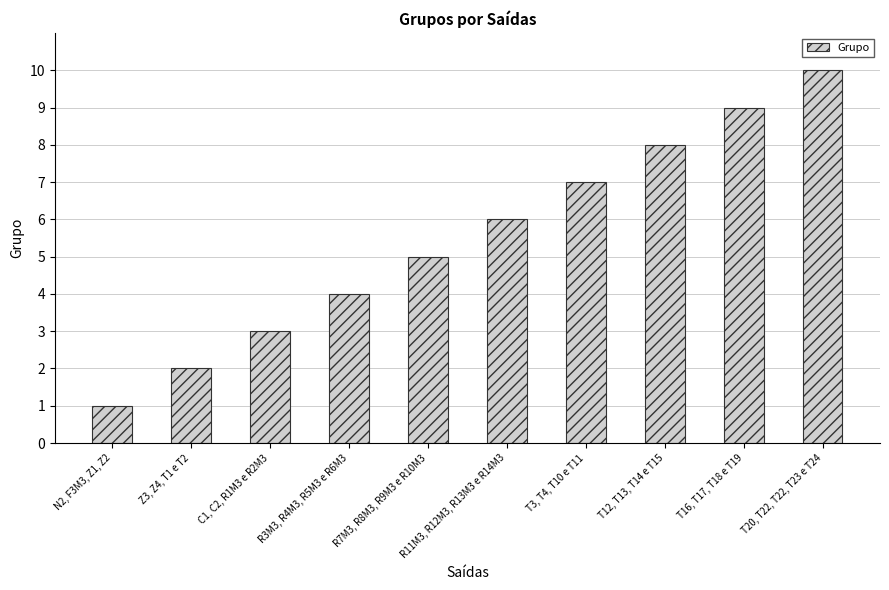

What is the approximate value at T20, T22, T22, T23 e T24?

10